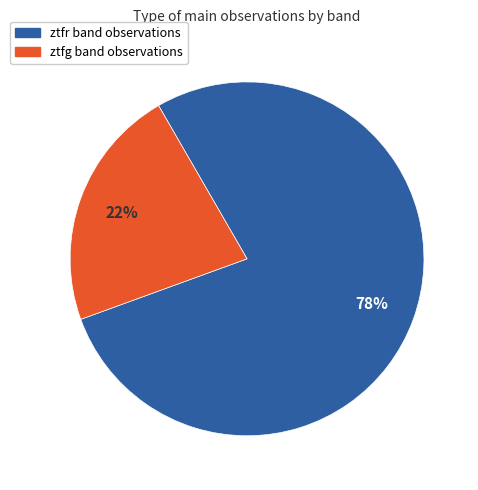

Which category has the biggest portion of the pie?

ztfr